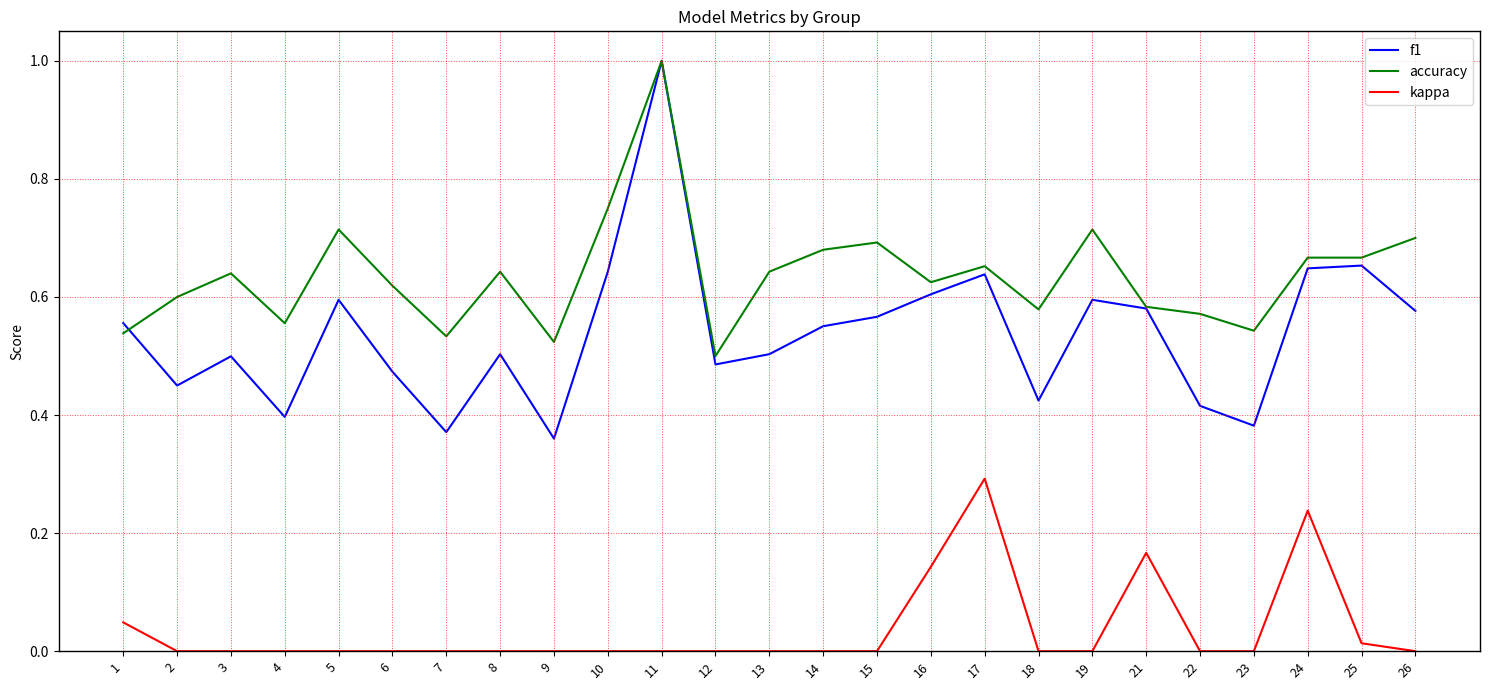

At 18, list the series in order from largest to smallest.

accuracy, f1, kappa